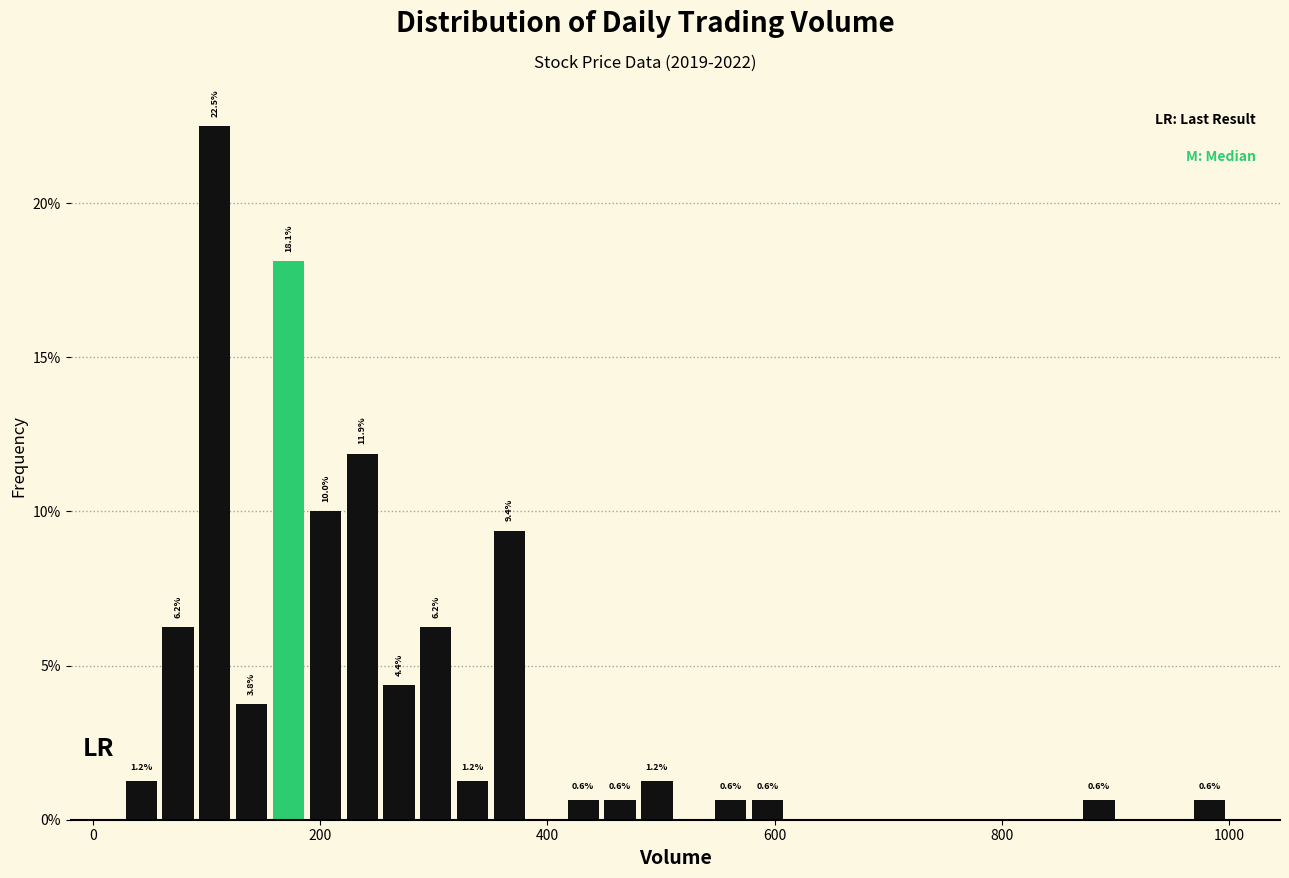

Around what value on the x-axis is the tallest bar? Give the approximate position of its centre, as read against the axis.

100